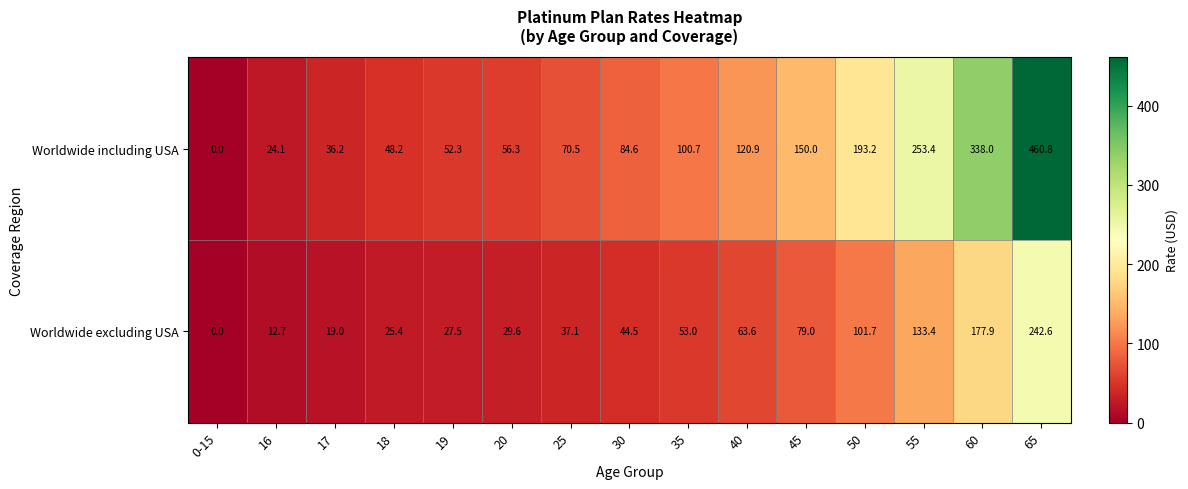

What value does the Worldwide including USA series have at 55?

253.4